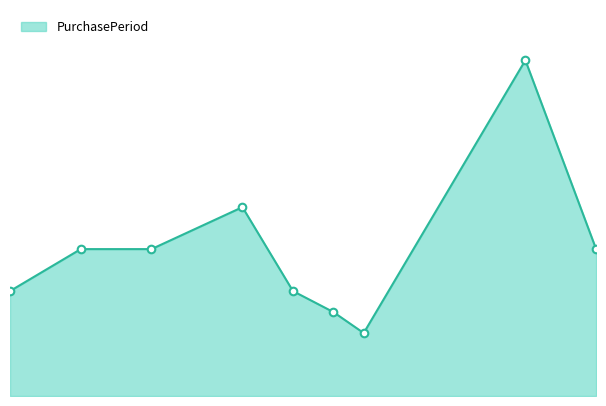

How many lines are shown in the chart?

1